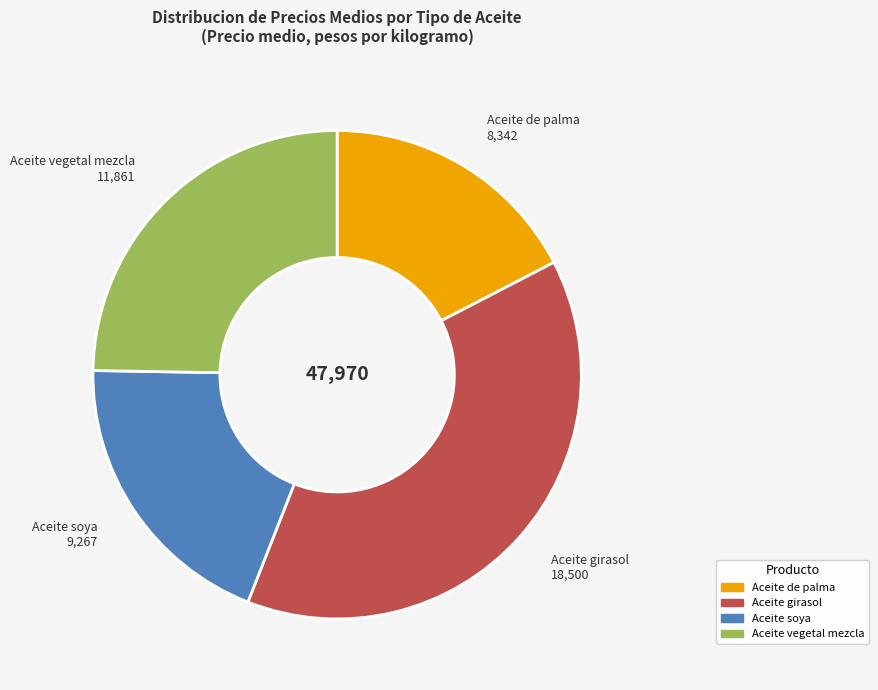

Rank the categories by value from highest to lowest.

Aceite girasol, Aceite vegetal mezcla, Aceite soya, Aceite de palma